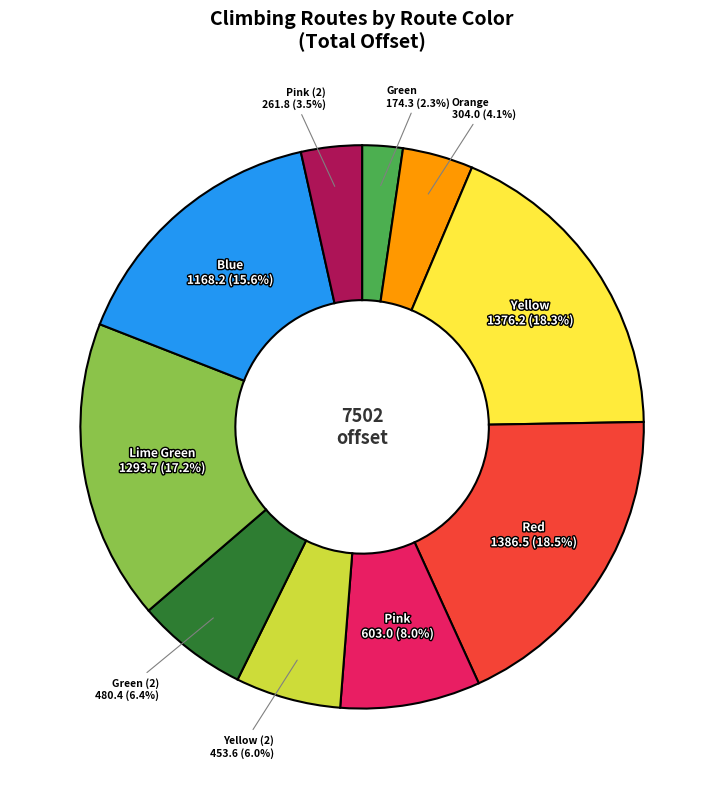

To the nearest percent, what is the difference between the largest and smallest slice percentages?

16%